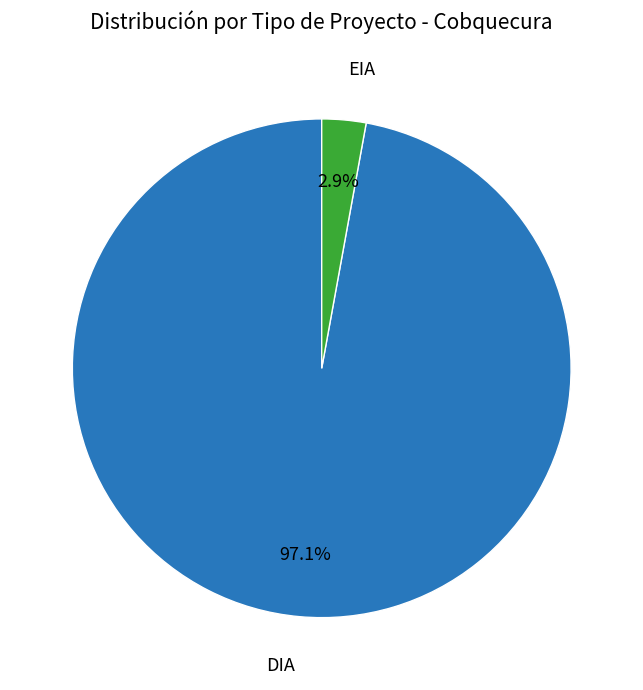

Which category accounts for the majority?

DIA